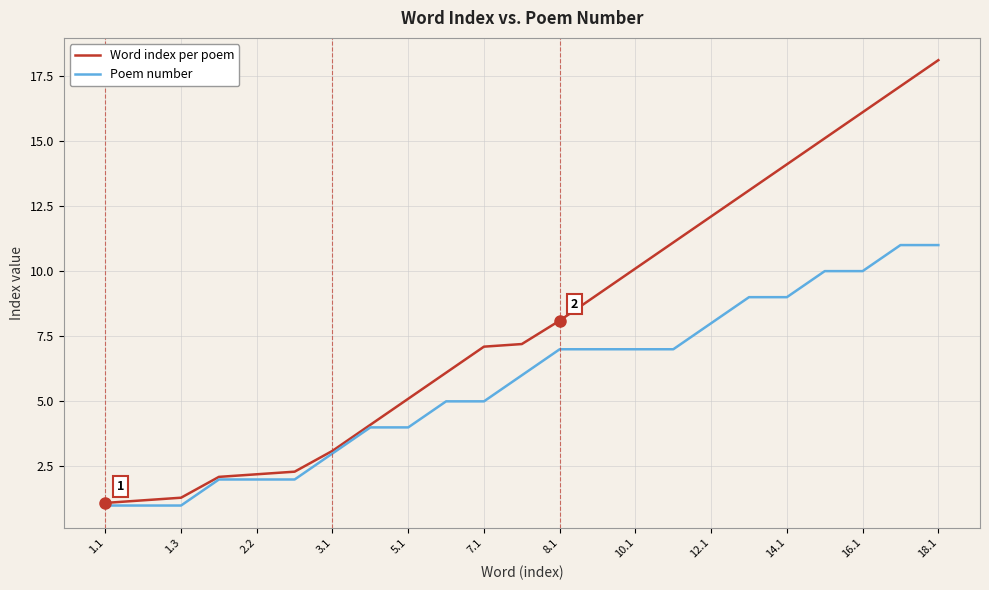

Which series has the widest spread of values?

Word index per poem